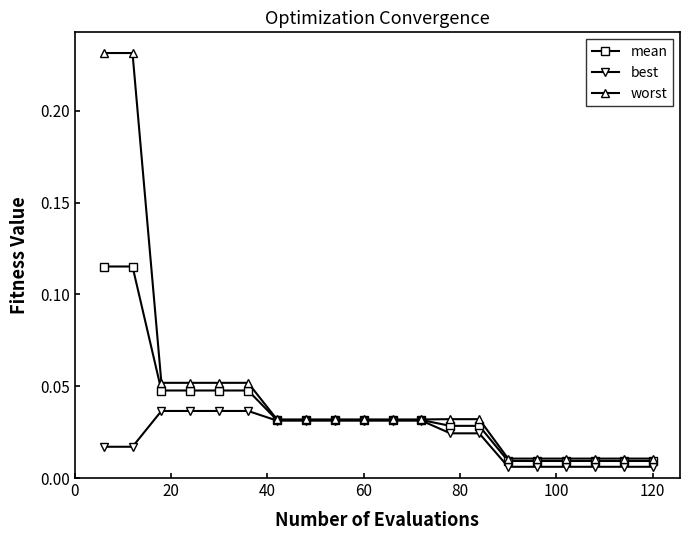

Which series has the largest total across all categories?

worst